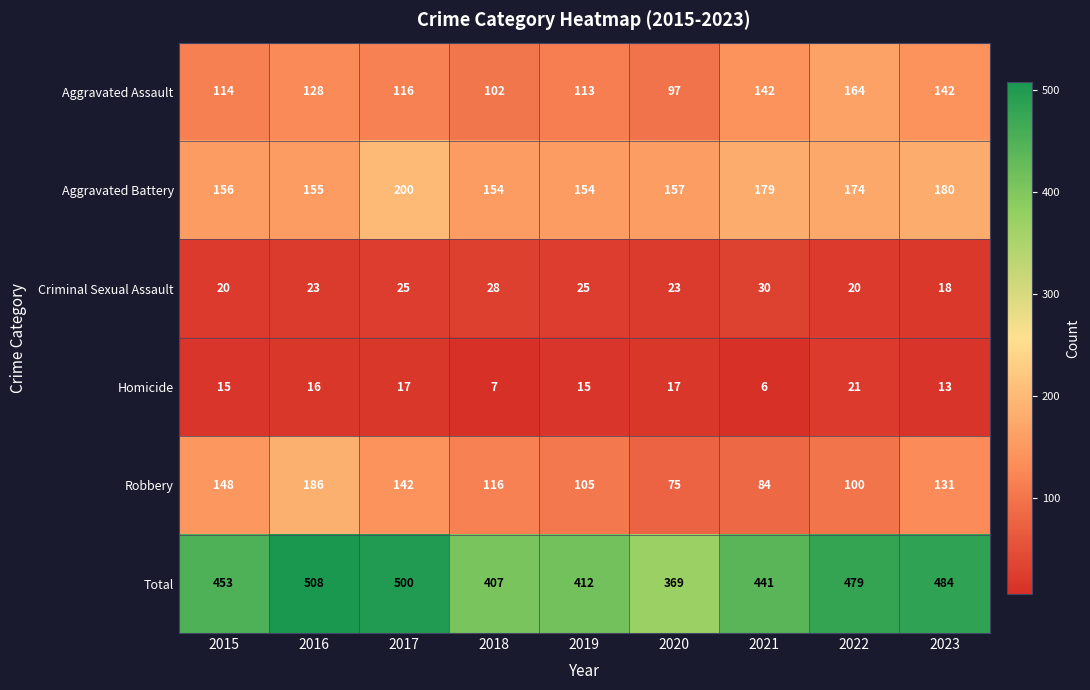

Which category has the highest value in the Robbery series?

2016